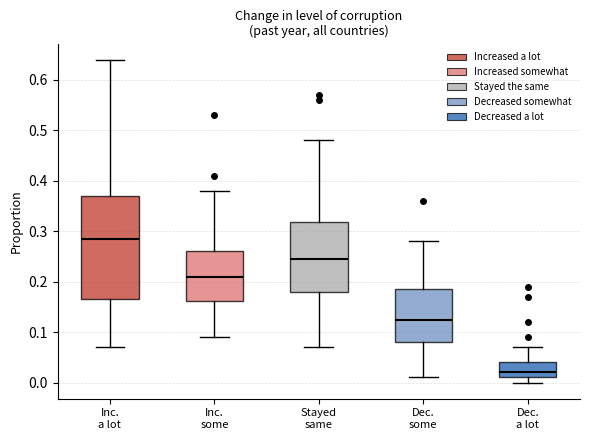

Reading left to right, read every box against the y-axis: the position of its median line, the range the box covers, and the ends of its whiskers. The values are not printed on the chart, so give them approximately, as read against the axis.

Inc. a lot: median 0.29, box 0.17 to 0.37, whiskers 0.07 to 0.64
Inc. some: median 0.21, box 0.16 to 0.26, whiskers 0.09 to 0.38
Stayed same: median 0.25, box 0.18 to 0.32, whiskers 0.07 to 0.48
Dec. some: median 0.13, box 0.08 to 0.19, whiskers 0.01 to 0.28
Dec. a lot: median 0.02, box 0.01 to 0.04, whiskers 0.00 to 0.07